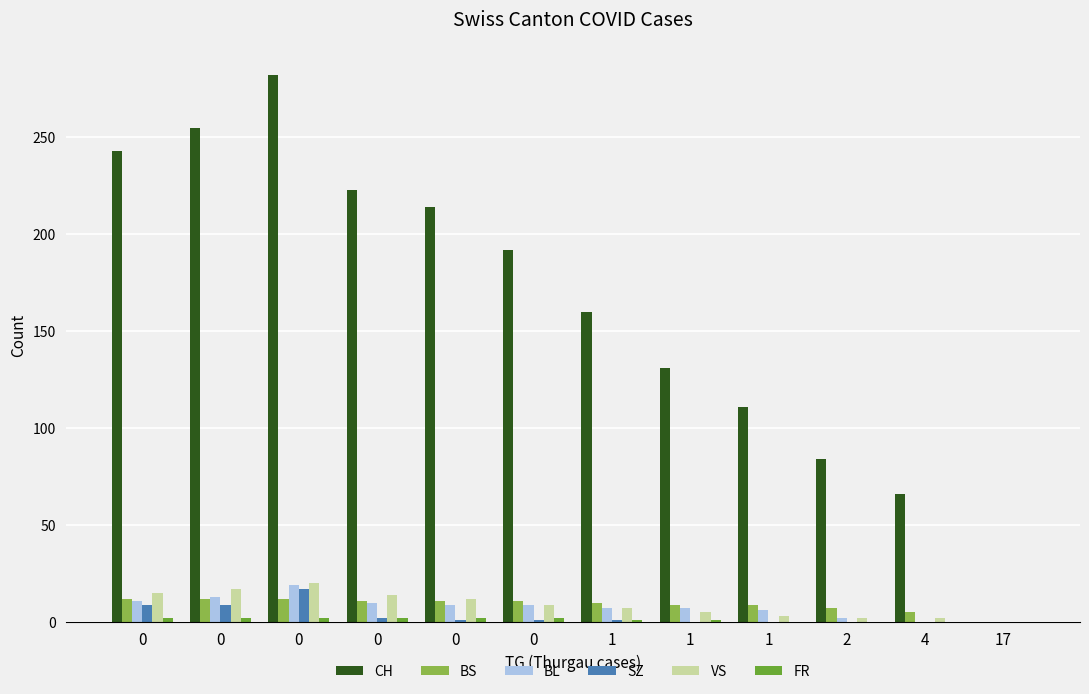

Are the bars grouped side by side (vs. stacked)?

Yes